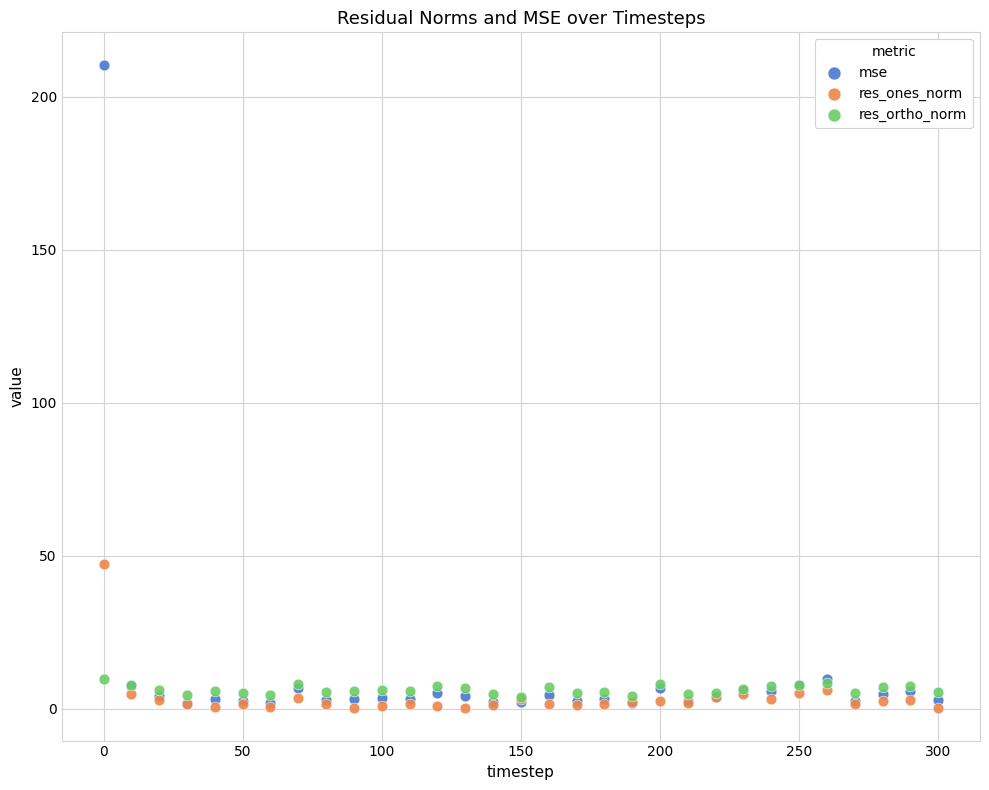

Across all series, what Y value is closest to 105?

47.1